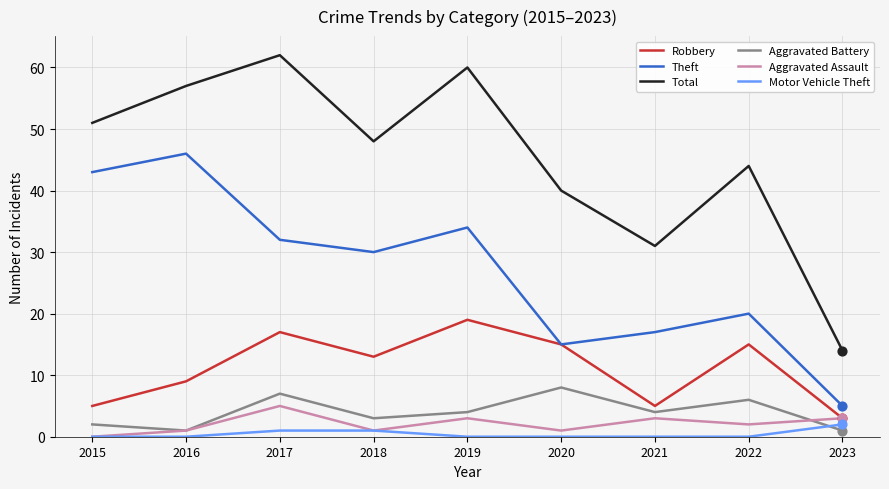

Between 2019 and 2021, which series saw the biggest shift?

Total